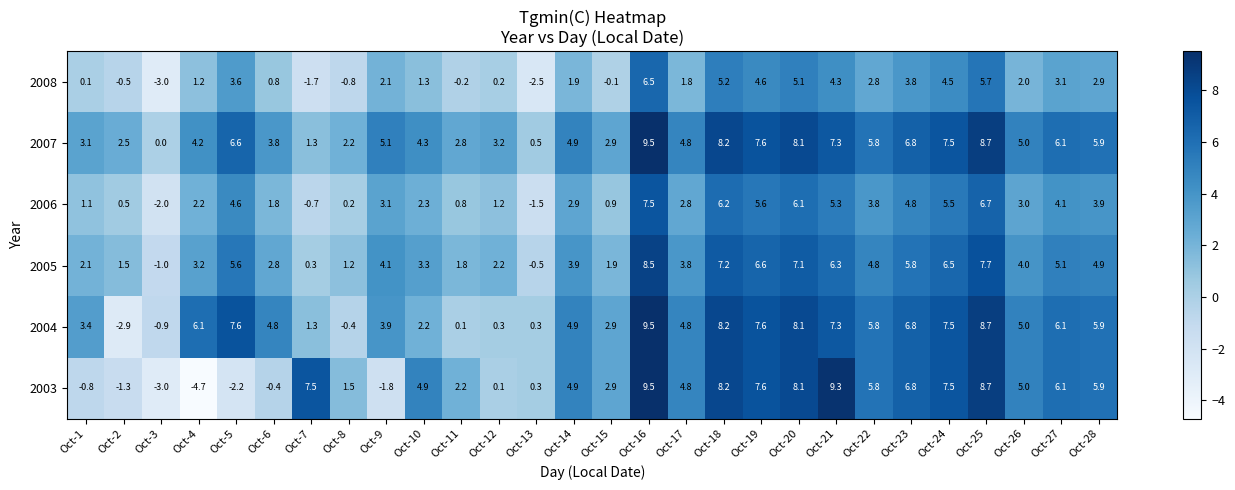

Where does the 2003 series first go above 4?

Oct-7